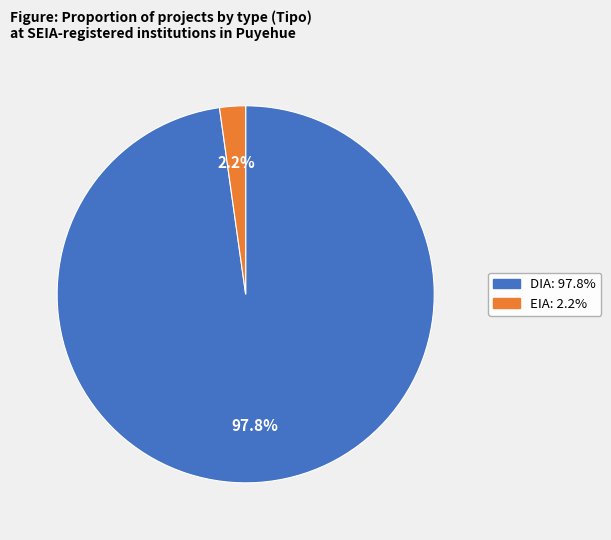

What percentage is the DIA slice, to the nearest percent?

98%